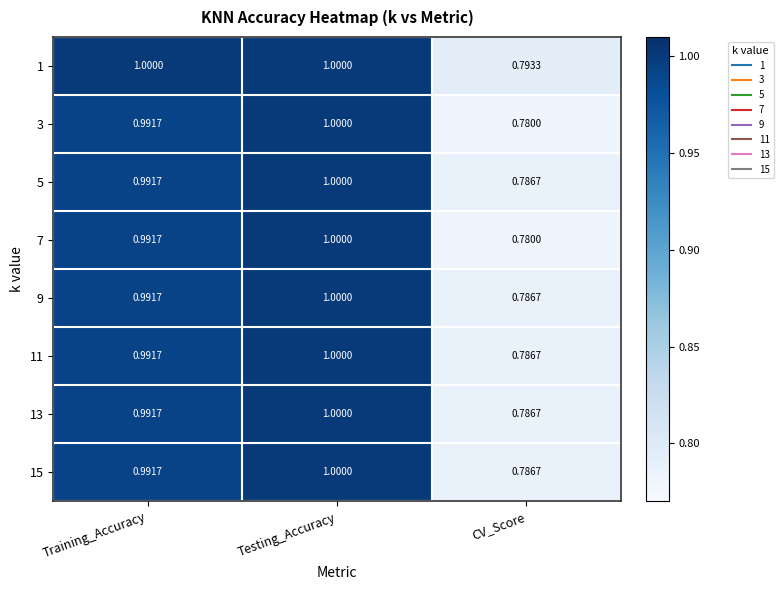

What is the total value across all series at CV_Score?

6.3